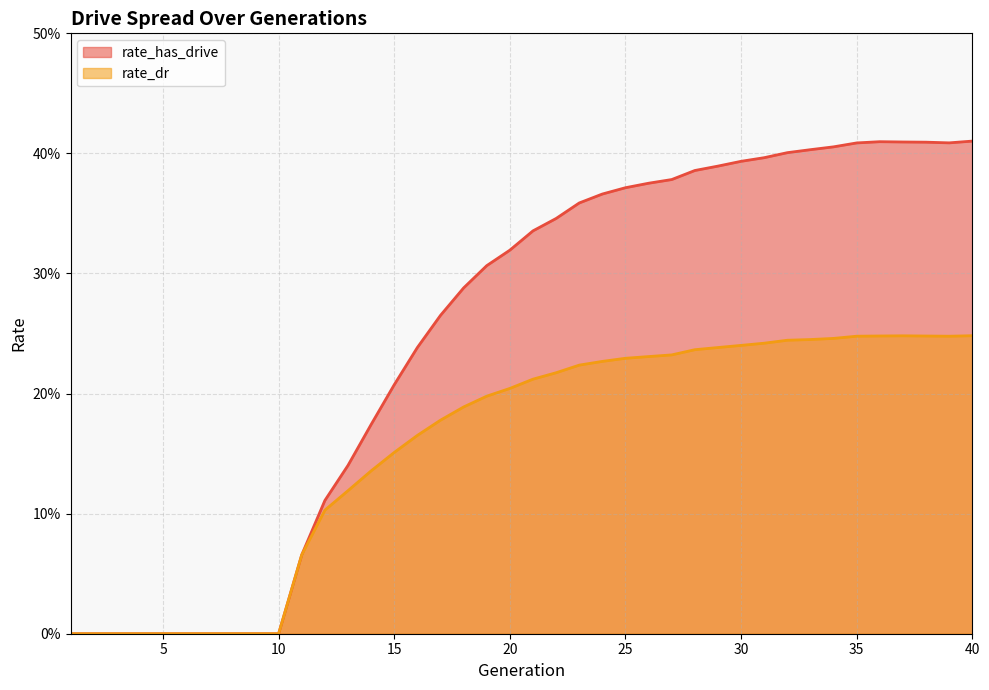

What is the difference between the rate_dr values at 21 and 7?

0.2